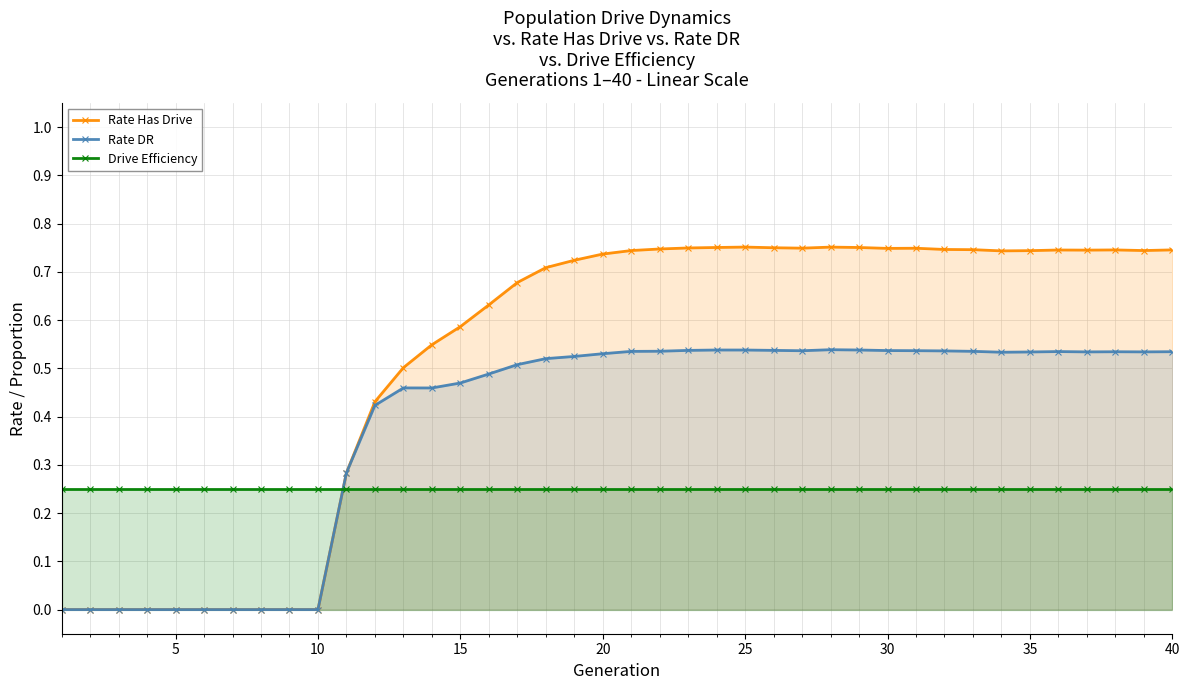

What is the spread (max minus min) of values at 35?

0.2